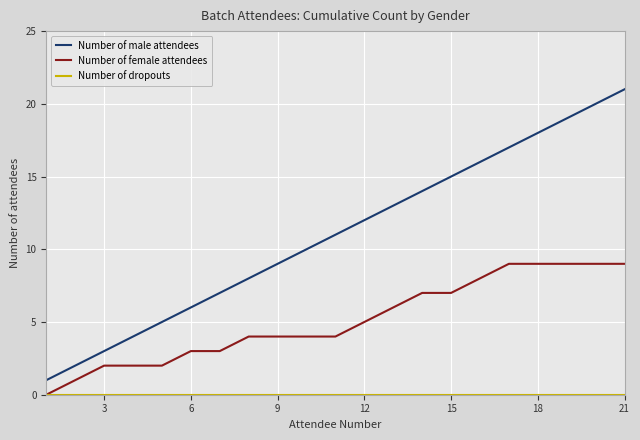

What is the maximum value for Number of female attendees?

9